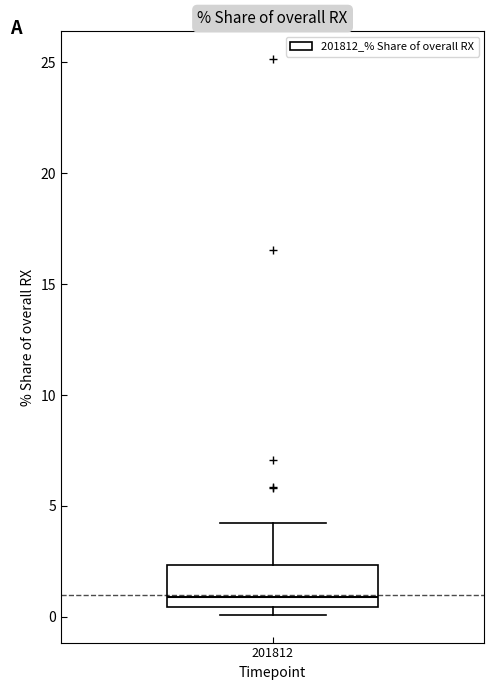

Where does the median line of the box at x = 201812 sit on the y-axis? The values are not printed on the chart, so give them approximately, as read against the axis.

1.0